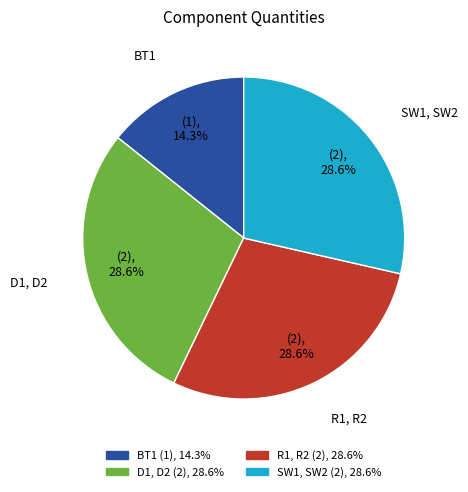

Is it true that BT1 is 14% of the pie?

True